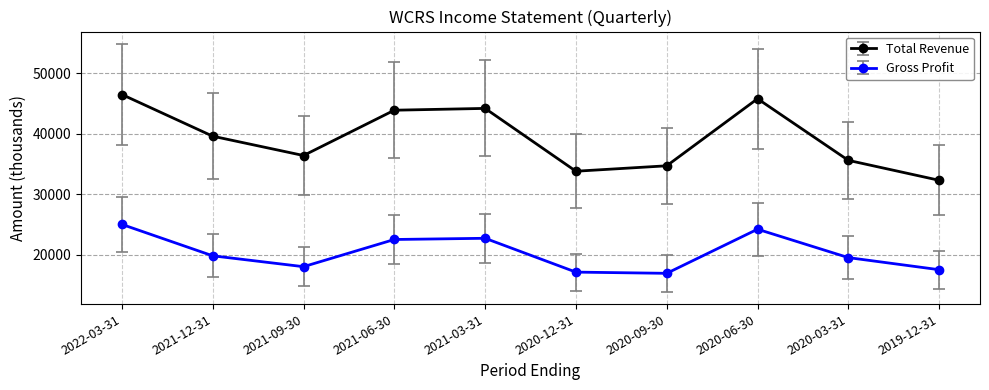

What is the sum of all Gross Profit values?

203200